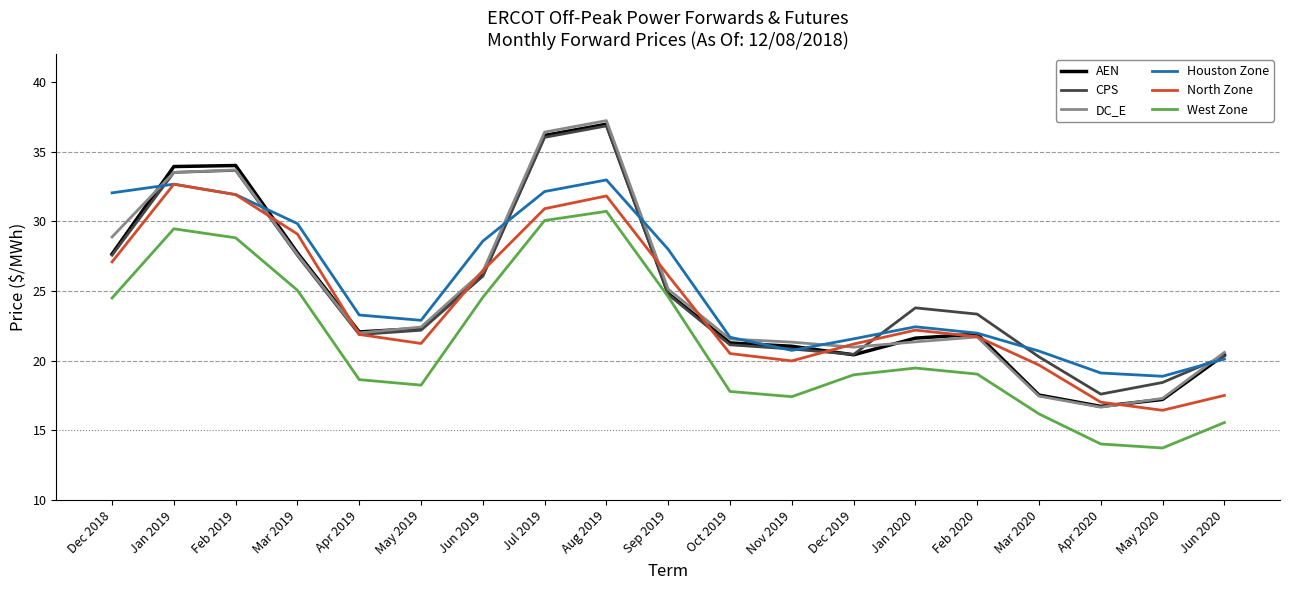

What is the greatest value displayed?

37.2